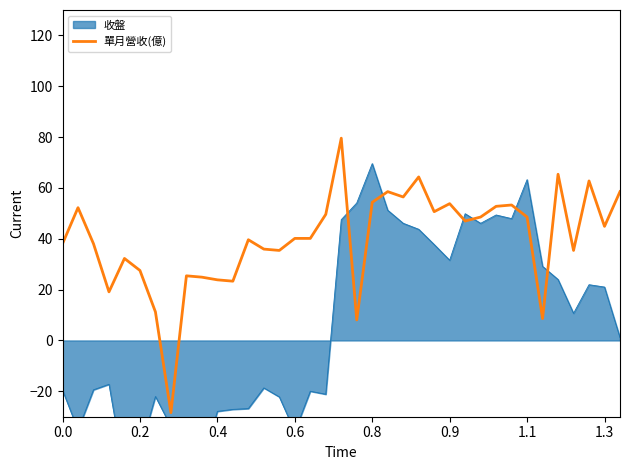

Reading left to right, list all the values displayed in this chart.

38.0	52.2	38.0	19.1	32.3	27.5	11.2	-28.4	25.4	24.9	23.8	23.3	39.6	35.9	35.4	40.1	40.1	49.6	79.6	8.1	54.3	58.5	56.4	64.3	50.7	53.8	47.0	48.6	52.8	53.3	48.6	8.6	65.4	35.4	62.8	44.9	58.5